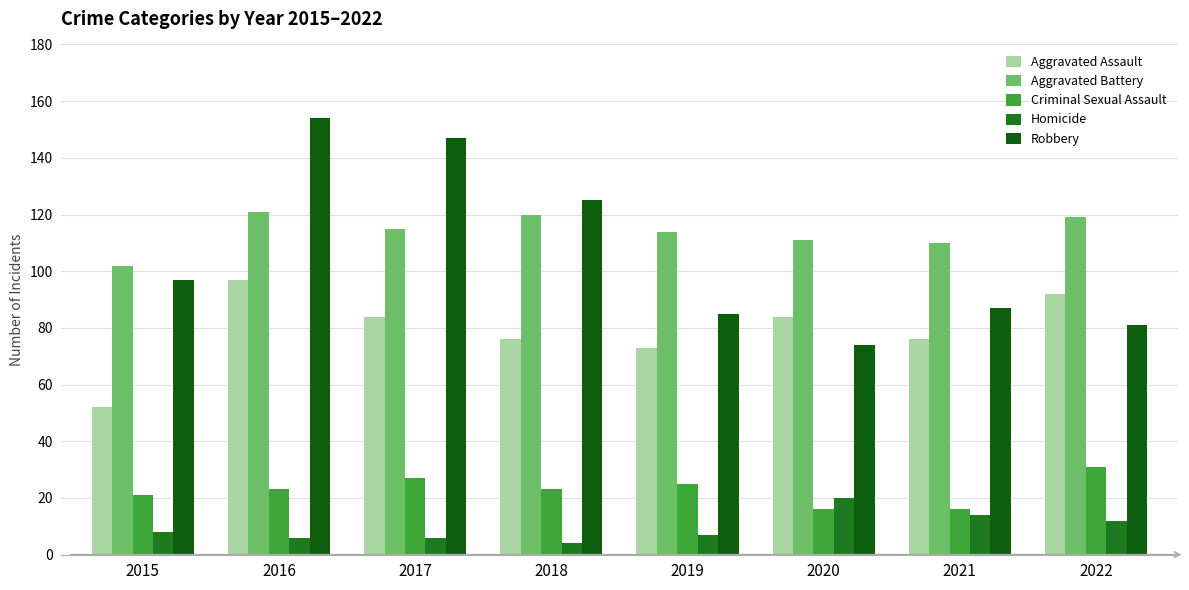

List the labels in order of Aggravated Assault value, largest first.

2016, 2022, 2017, 2020, 2018, 2021, 2019, 2015